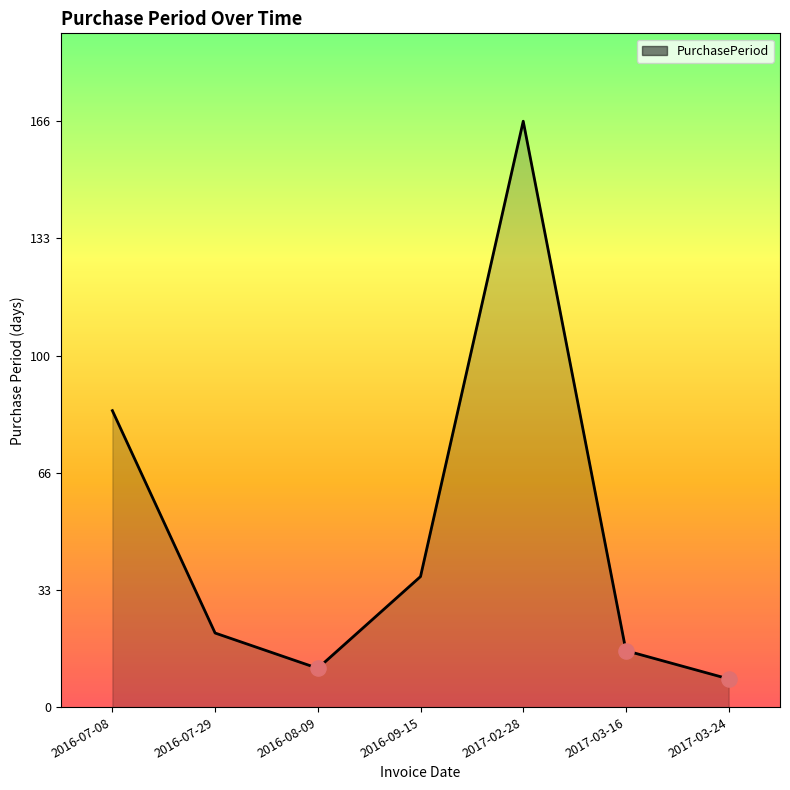

Between 2016-07-29 and 2017-03-24, which is larger?

2016-07-29